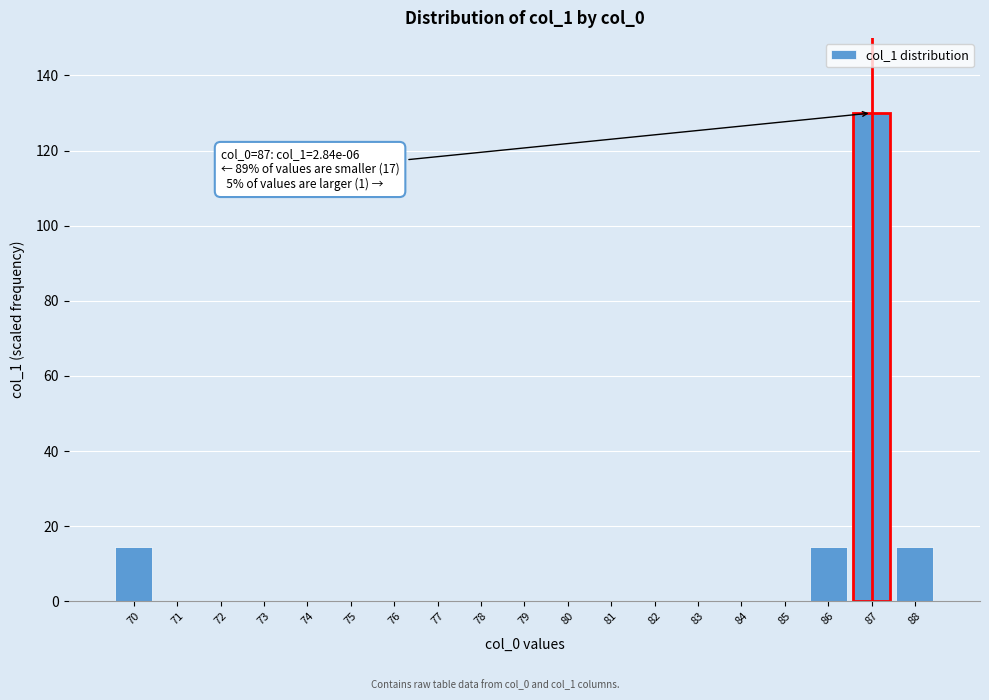

The value at 70 is 14.5. True or false?

True